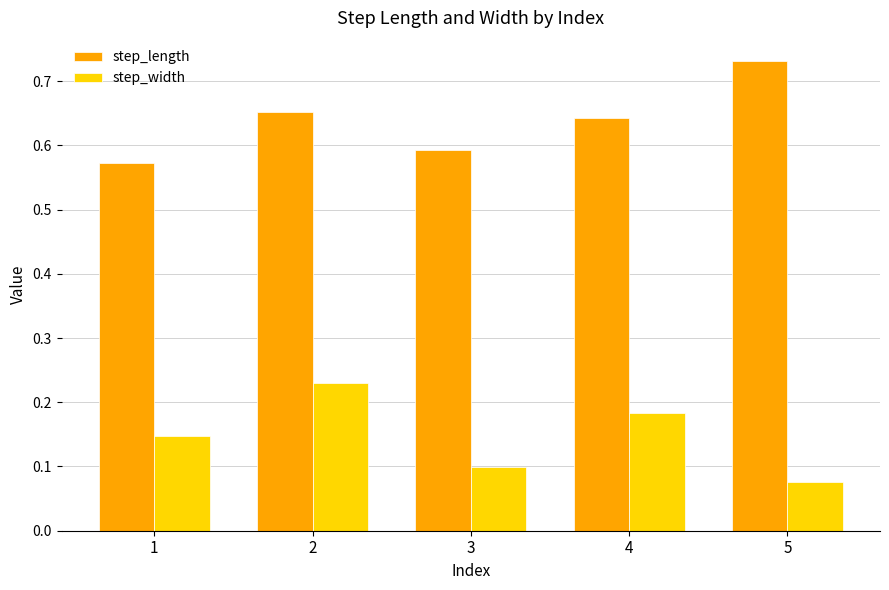

At which label does step_length reach its peak?

5